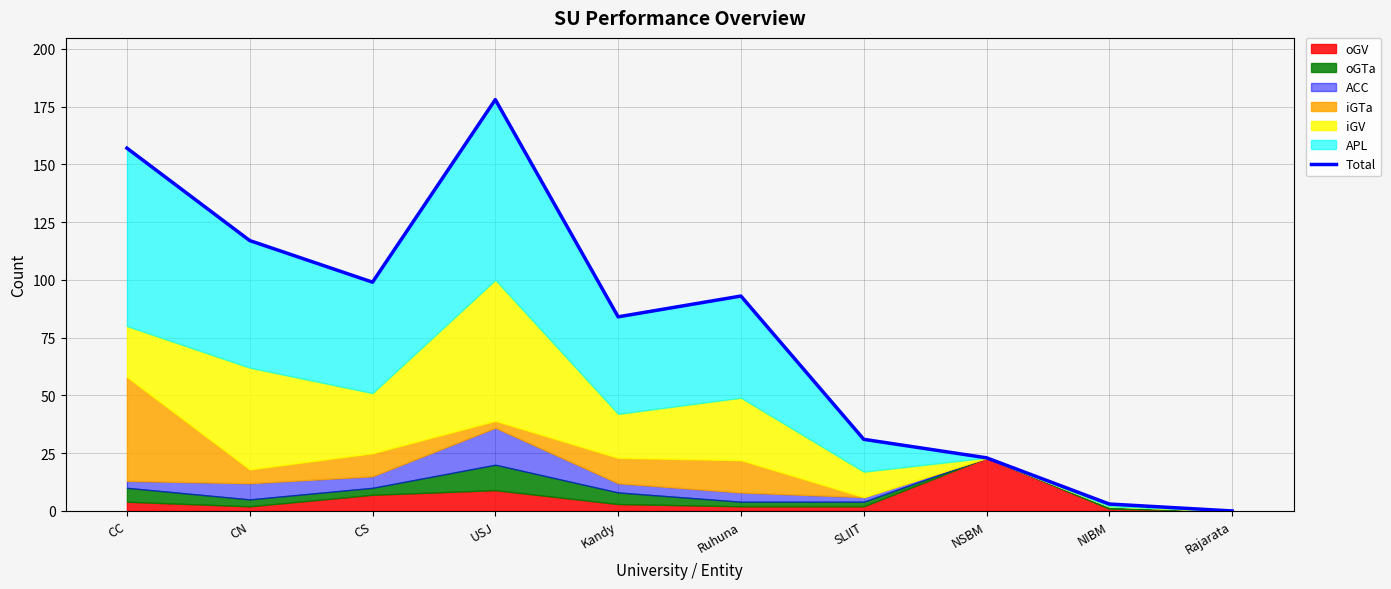

How many interior local peaks (higher than both neighbors) does the data have?

2